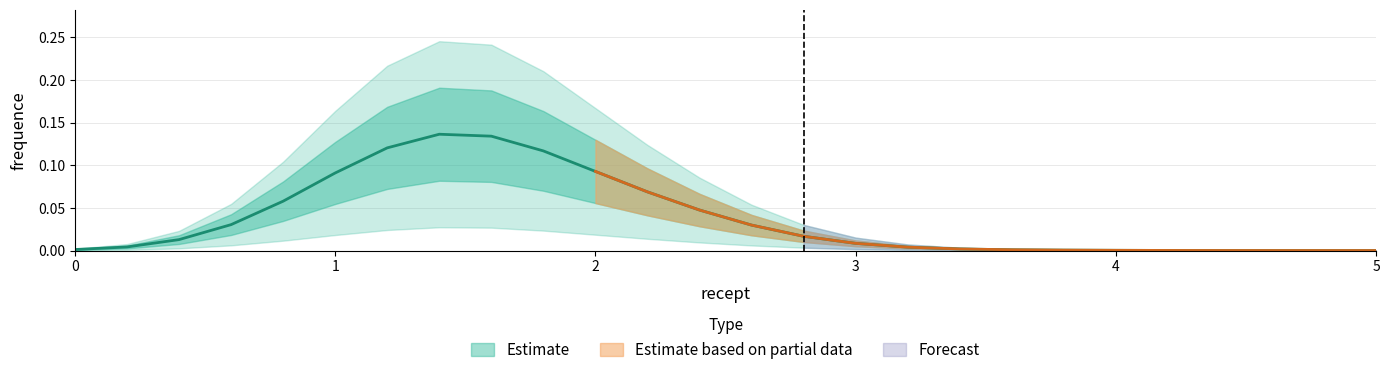

What is the label of the 7th point from the right?

3.8